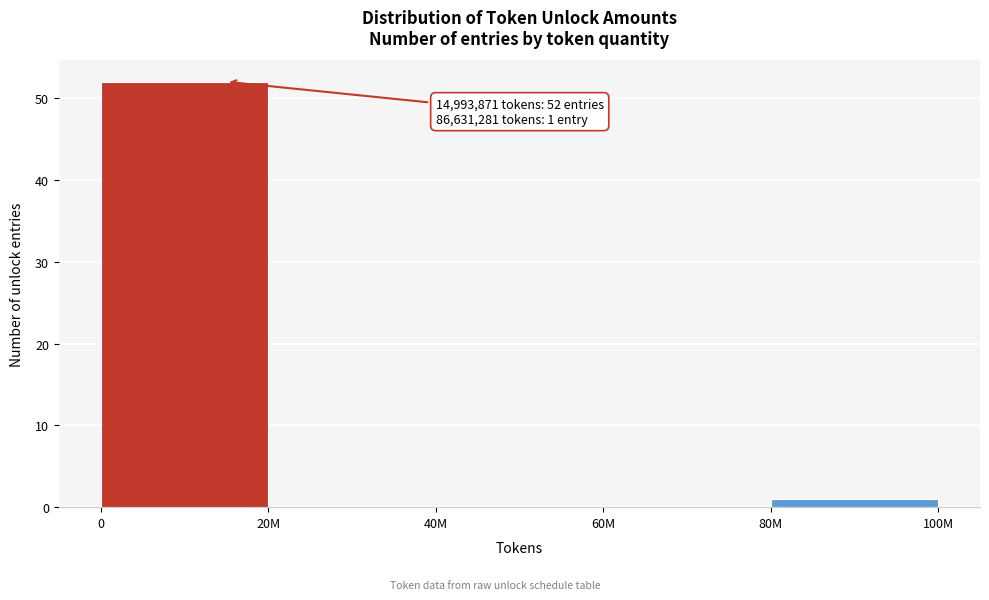

Reading right to left, transcribe all the data shown in this chart.

80M=1	60M=0	40M=0	20M=0	0=52